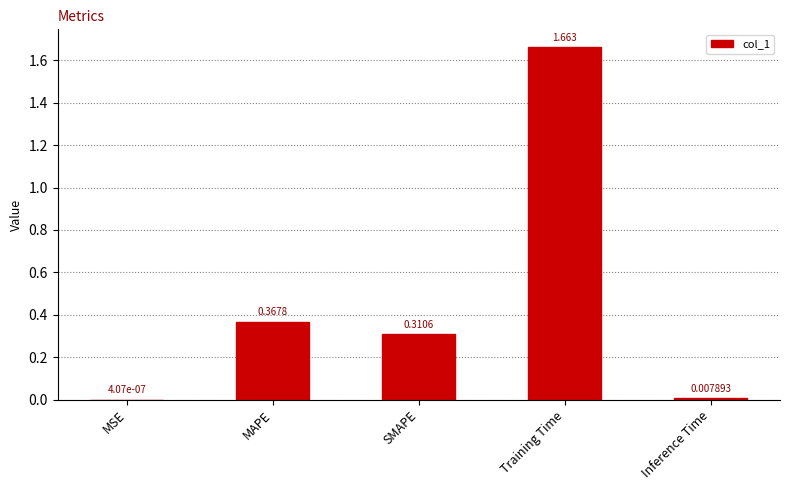

Which label corresponds to the largest value in the chart?

Training Time